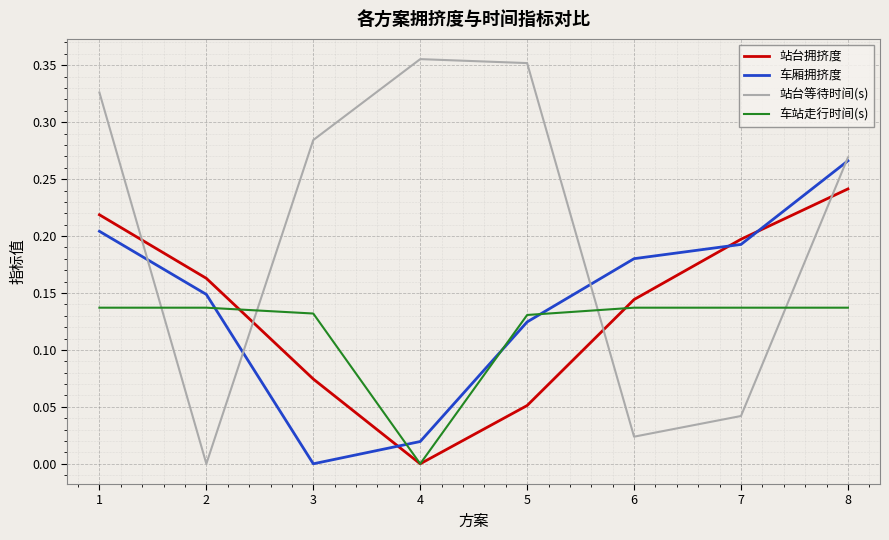

Is it true that 站台等待时间(s) equals 0.1 at 1?

False